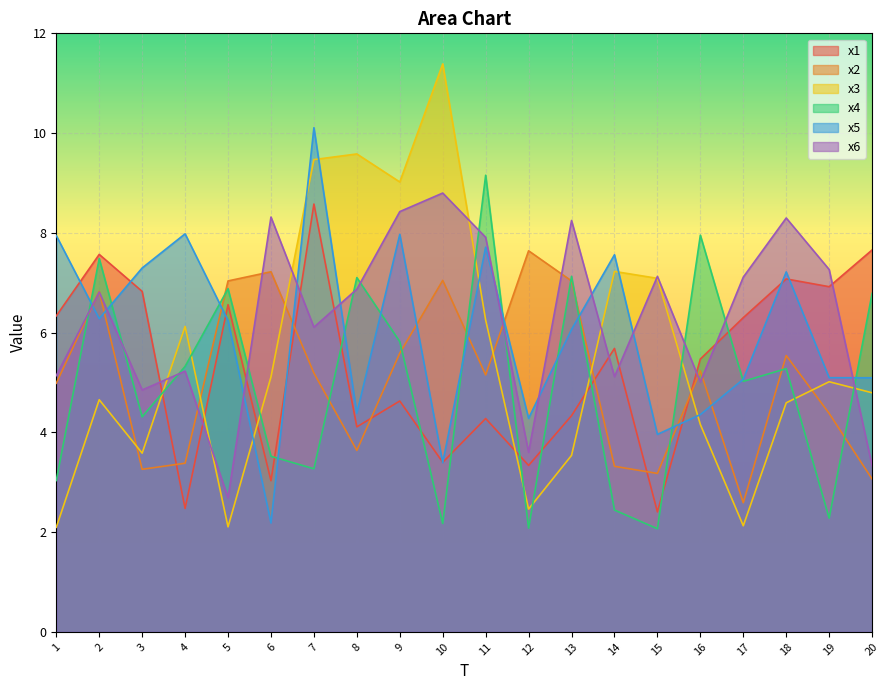

Between 5 and 17, which series saw the biggest shift?

x2